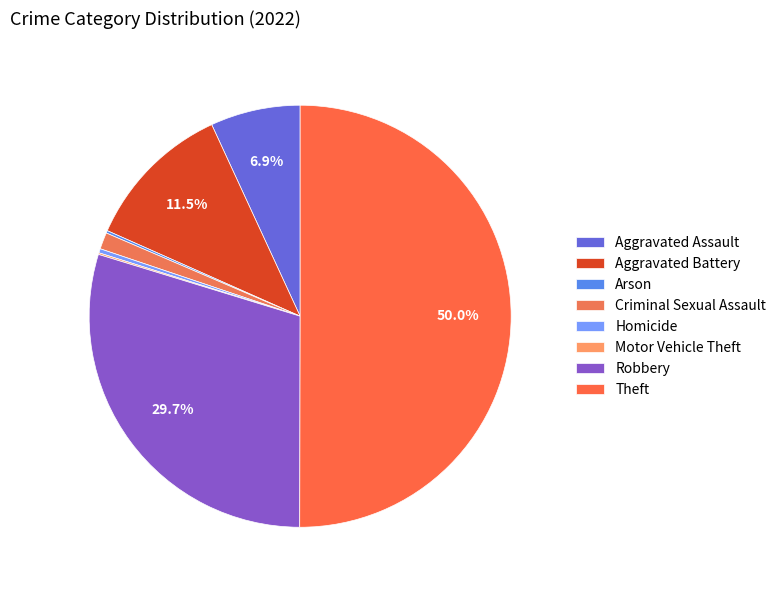

What is the largest slice in the pie chart?

Theft